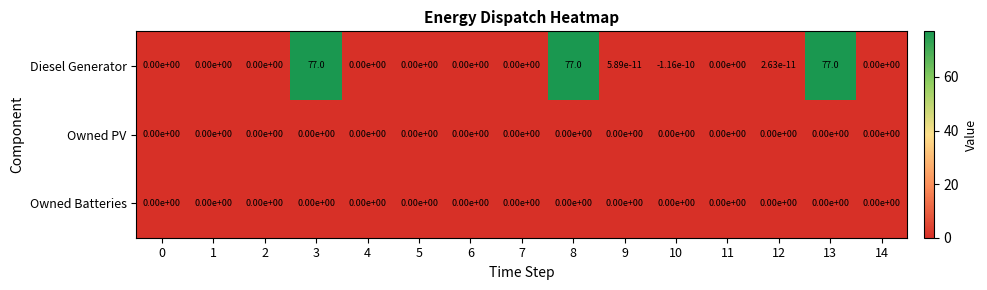

The Owned PV series shows 0.0 at 13. True or false?

True